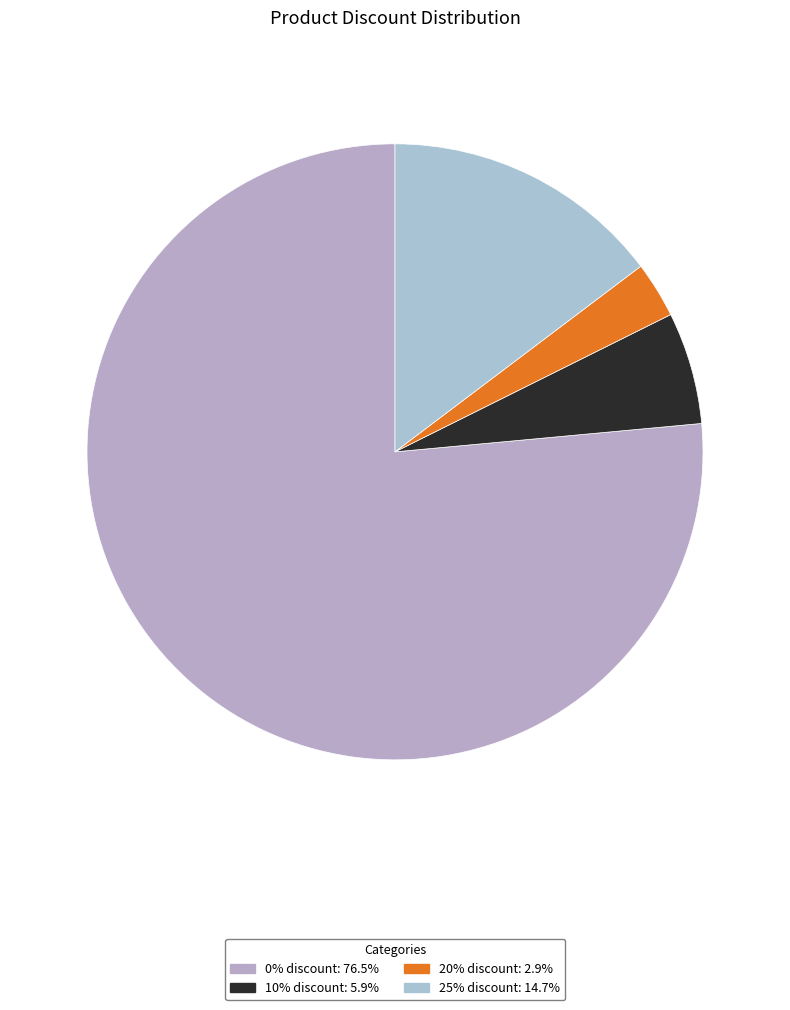

To the nearest percent, what portion does 10% discount represent?

6%